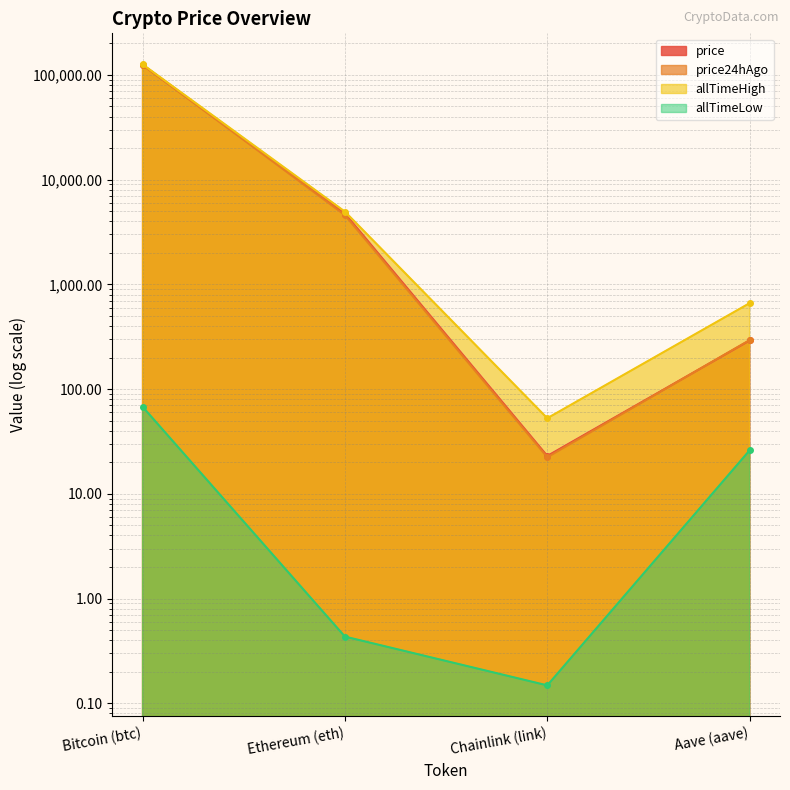

True or false: price and allTimeLow cross at least once.

False